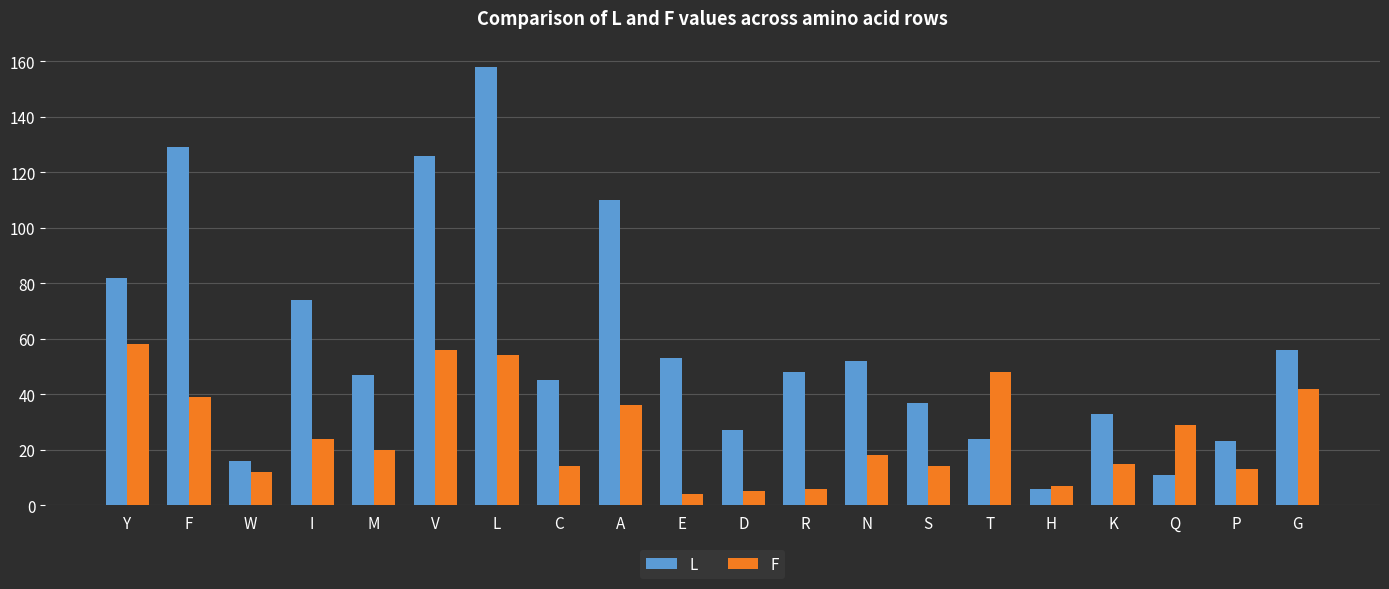

The value of F at H is 12. True or false?

False